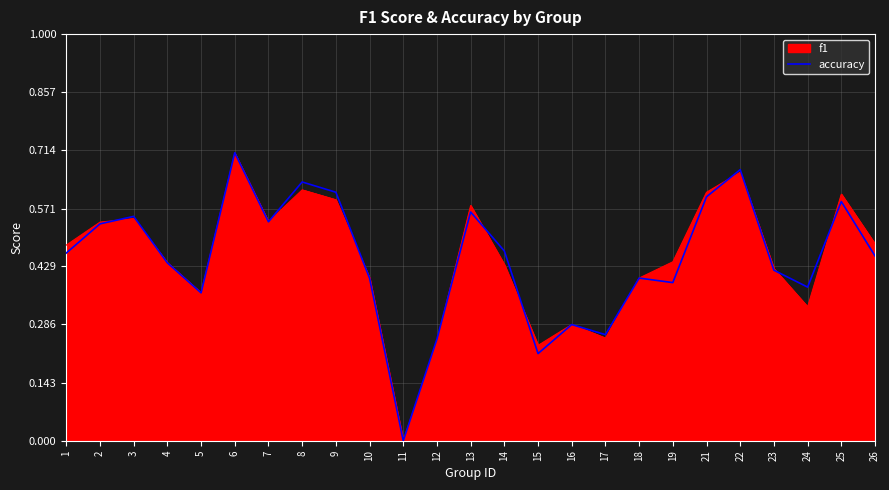

How many lines are shown in the chart?

1